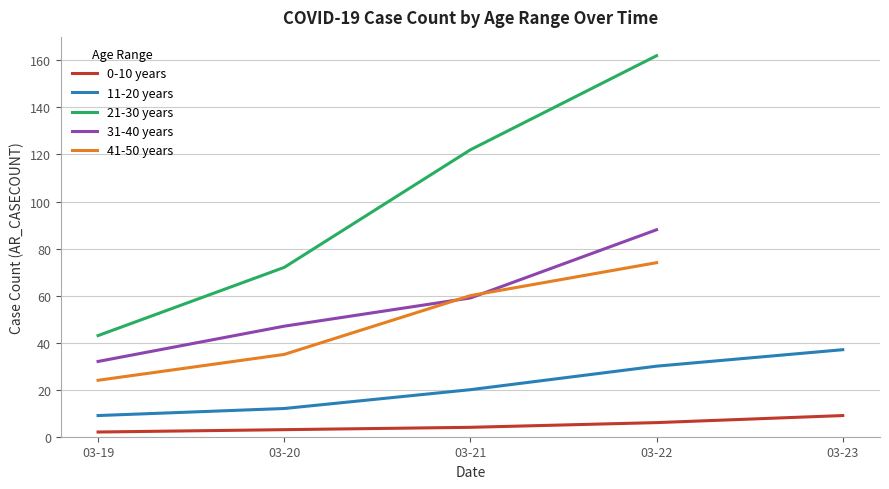

Count the 41-50 years values in the range 35 to 74.

3